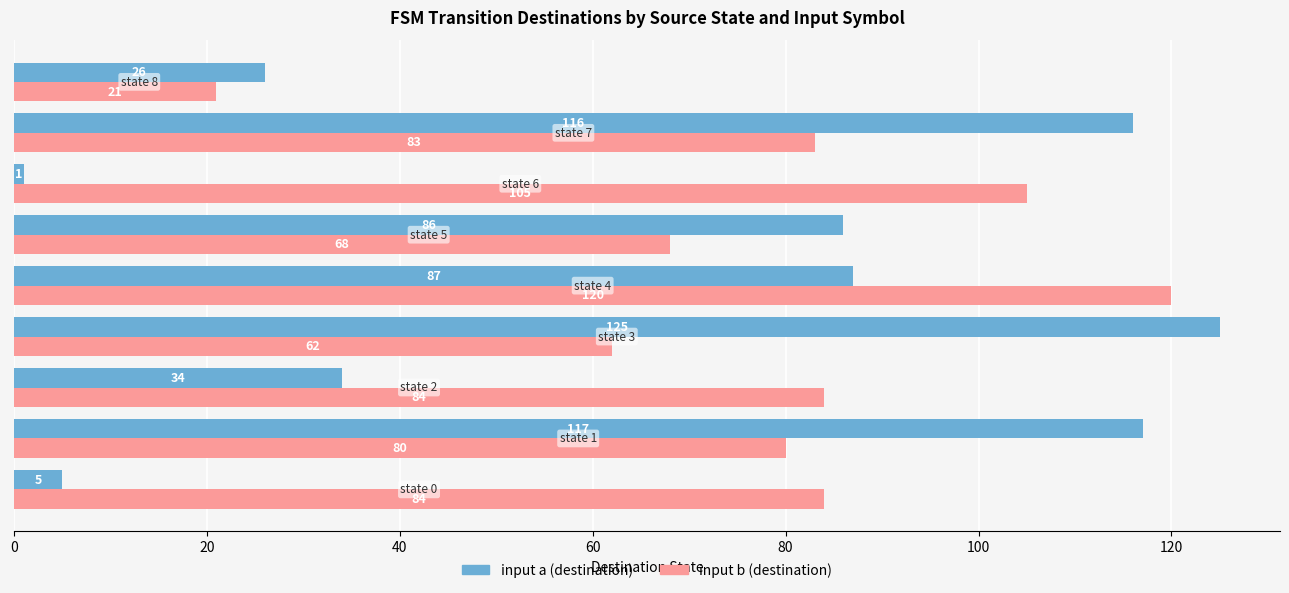

How many distinct data groups are displayed?

2